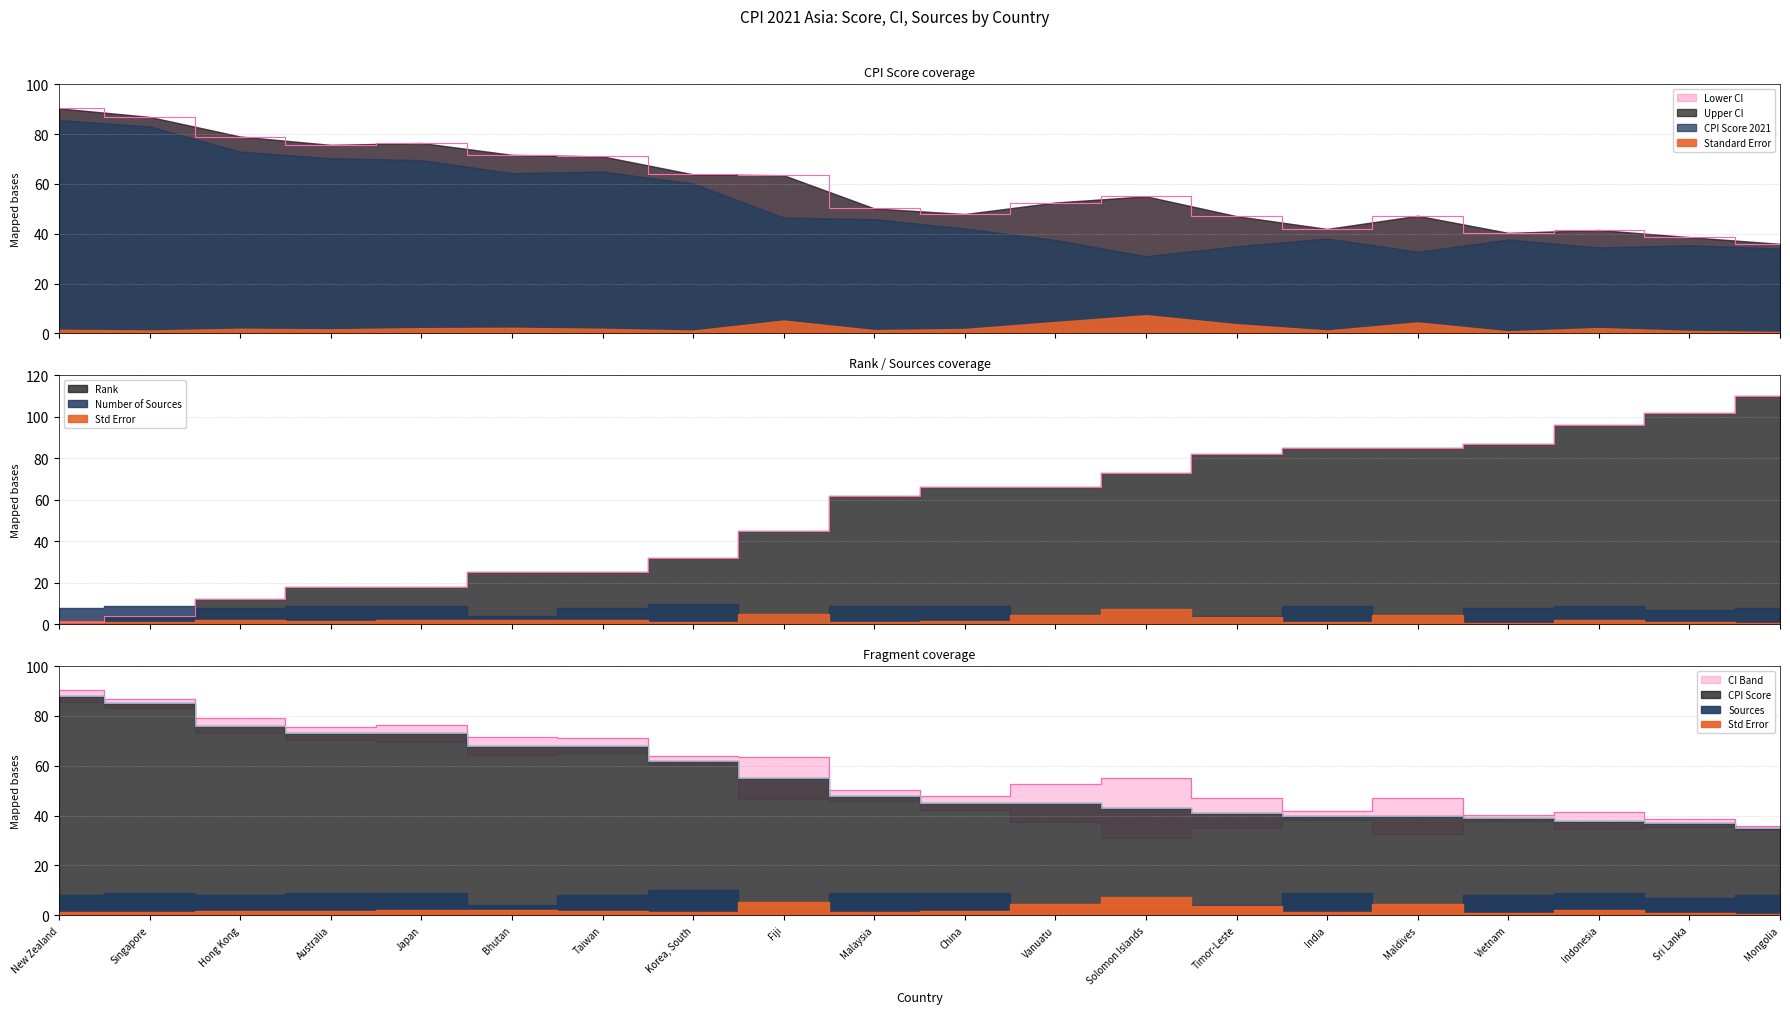

What is the difference between the CPI Score 2021 values at New Zealand and Maldives?

48.0